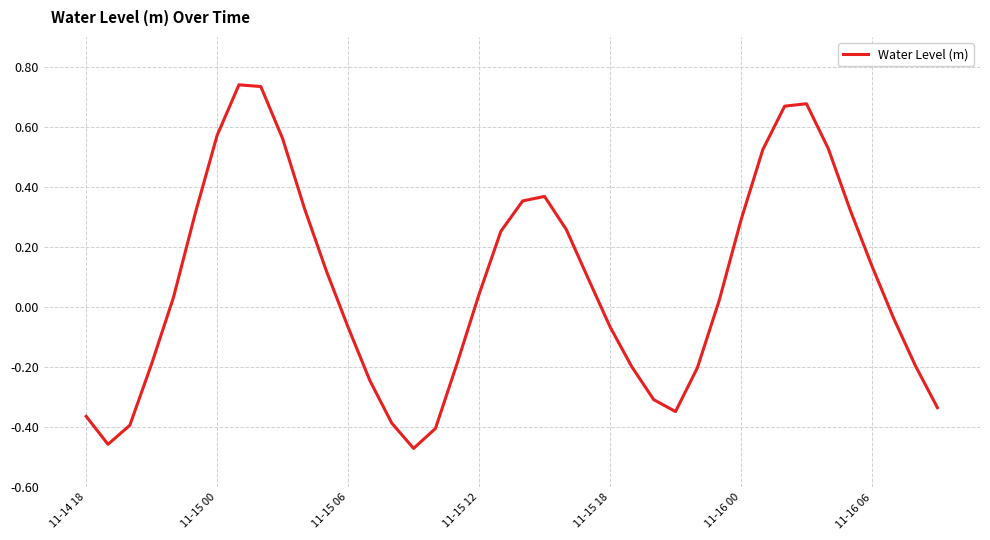

Is this an area chart (filled region under the line)?

No